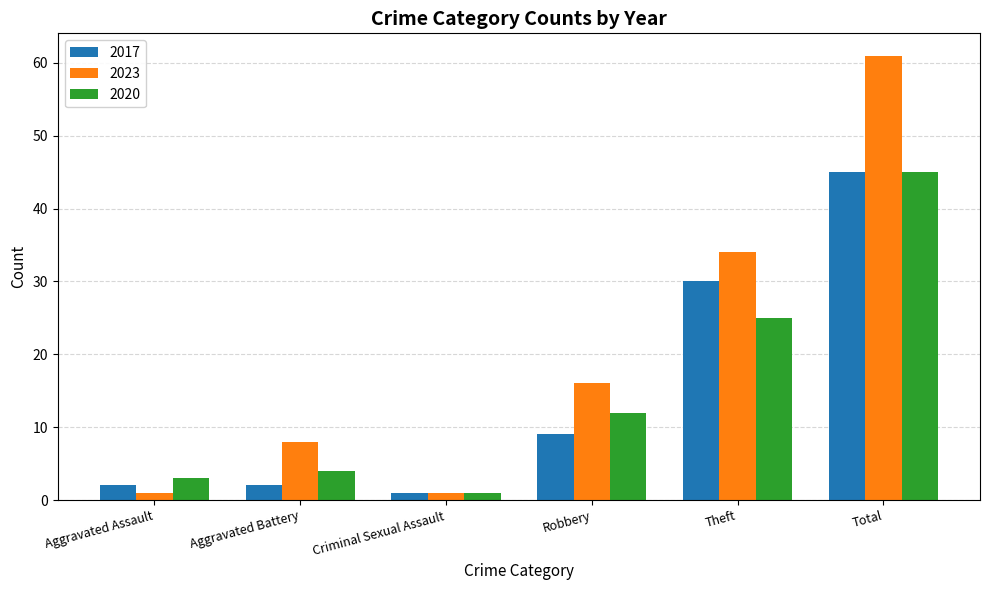

What is the maximum value shown in the chart?

61